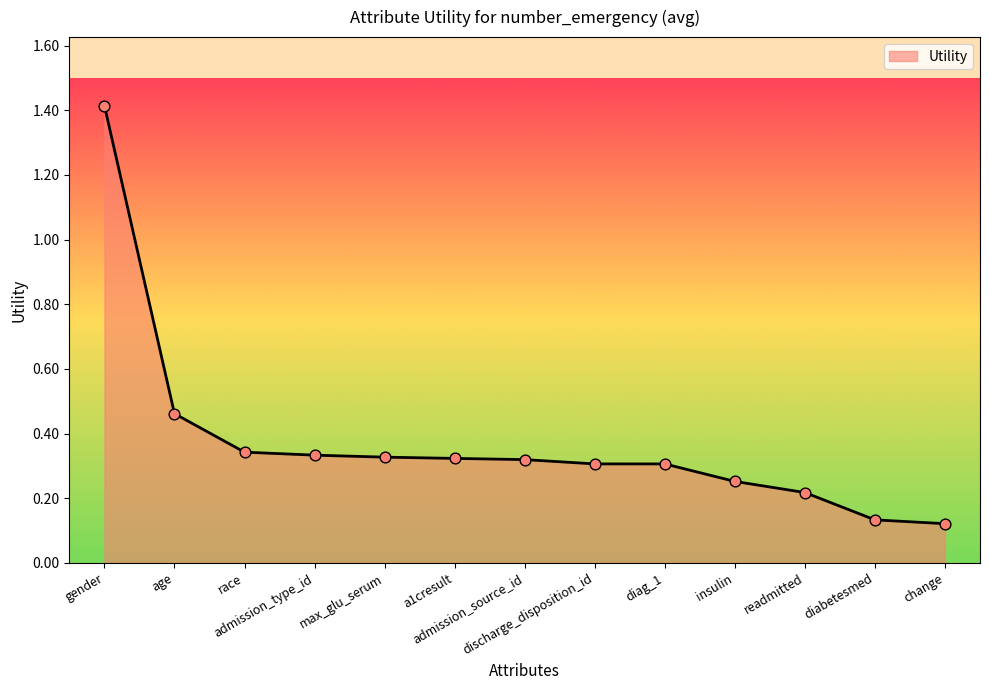

What is the change in value from admission_source_id to diabetesmed?

-0.2